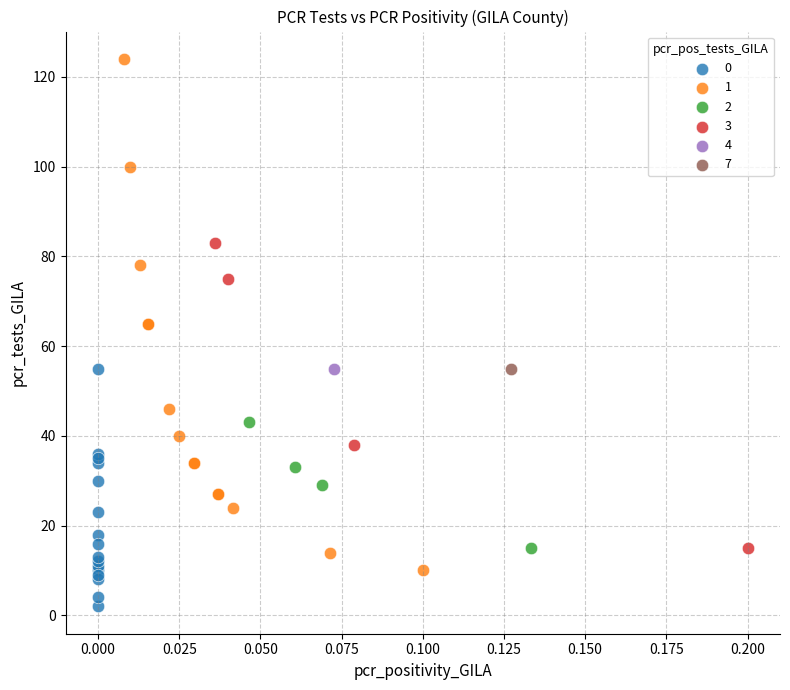

Which series reaches the minimum Y coordinate?

0